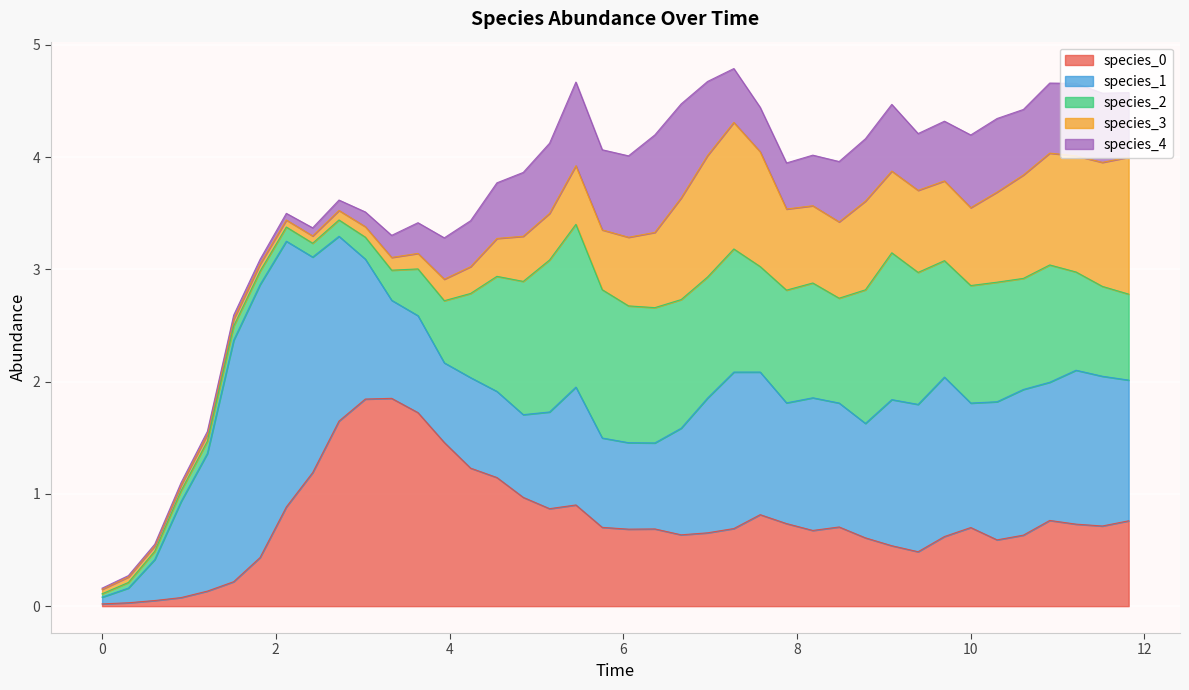

Reading left to right, transcribe all the data shown in this chart.

species_0: 0.0	0.0	0.1	0.1	0.1	0.2	0.4	0.9	1.2	1.6	1.8	1.9	1.7	1.5	1.2	1.1	1.0	0.9	0.9	0.7	0.7	0.7	0.6	0.7	0.7	0.8	0.7	0.7	0.7	0.6	0.5	0.5	0.6	0.7	0.6	0.6	0.8	0.7	0.7	0.8
species_1: 0.1	0.1	0.4	0.9	1.2	2.2	2.4	2.4	1.9	1.6	1.2	0.9	0.9	0.7	0.8	0.8	0.7	0.9	1.0	0.8	0.8	0.8	0.9	1.2	1.4	1.3	1.1	1.2	1.1	1.0	1.3	1.3	1.4	1.1	1.2	1.3	1.2	1.4	1.3	1.3
species_2: 0.0	0.0	0.1	0.1	0.1	0.1	0.1	0.1	0.1	0.1	0.2	0.3	0.4	0.6	0.7	1.0	1.2	1.4	1.4	1.3	1.2	1.2	1.1	1.1	1.1	0.9	1.0	1.0	0.9	1.2	1.3	1.2	1.0	1.0	1.1	1.0	1.0	0.9	0.8	0.8
species_3: 0.0	0.0	0.0	0.1	0.1	0.1	0.1	0.1	0.1	0.1	0.1	0.1	0.1	0.2	0.2	0.3	0.4	0.4	0.5	0.5	0.6	0.7	0.9	1.1	1.1	1.0	0.7	0.7	0.7	0.8	0.7	0.7	0.7	0.7	0.8	0.9	1.0	1.0	1.1	1.2
species_4: 0.0	0.0	0.0	0.0	0.0	0.0	0.0	0.1	0.1	0.1	0.1	0.2	0.3	0.4	0.4	0.5	0.6	0.6	0.7	0.7	0.7	0.9	0.8	0.7	0.5	0.4	0.4	0.5	0.5	0.6	0.6	0.5	0.5	0.6	0.7	0.6	0.6	0.6	0.6	0.6